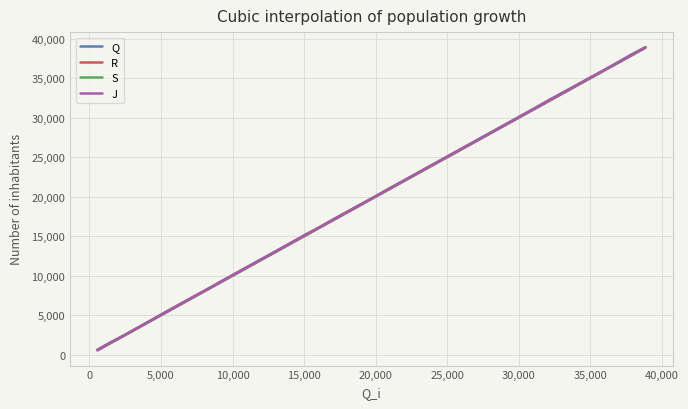

What is the greatest value displayed?

38929